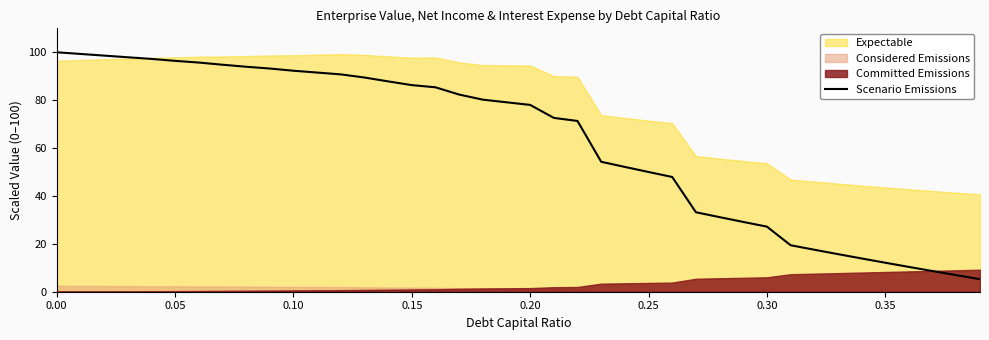

The value of Scenario Emissions at 0.25 is 66.0. True or false?

False